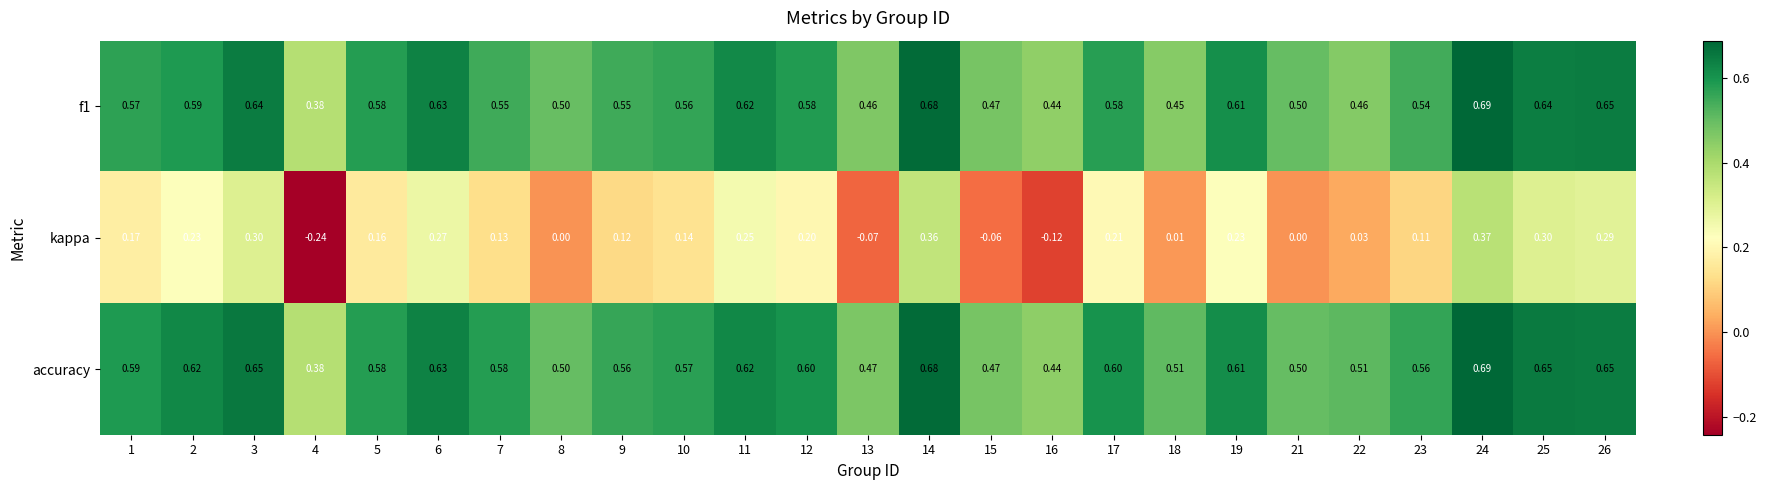

Which series has the largest total across all categories?

accuracy